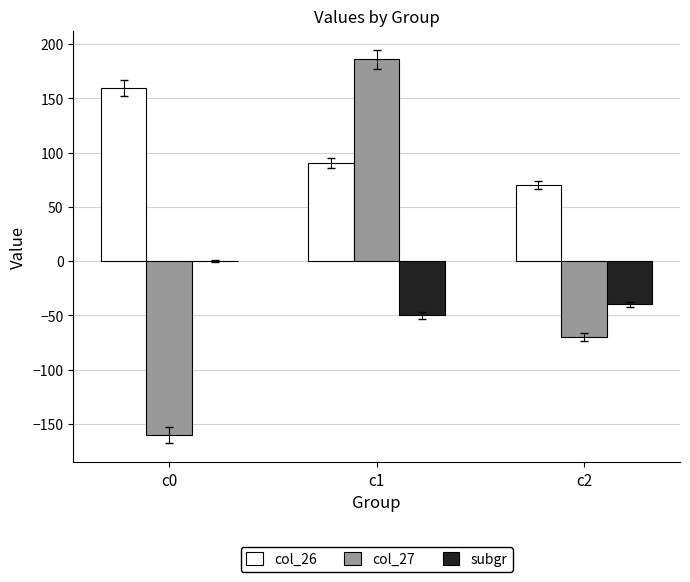

At which label is col_26 closest to 115?

c1